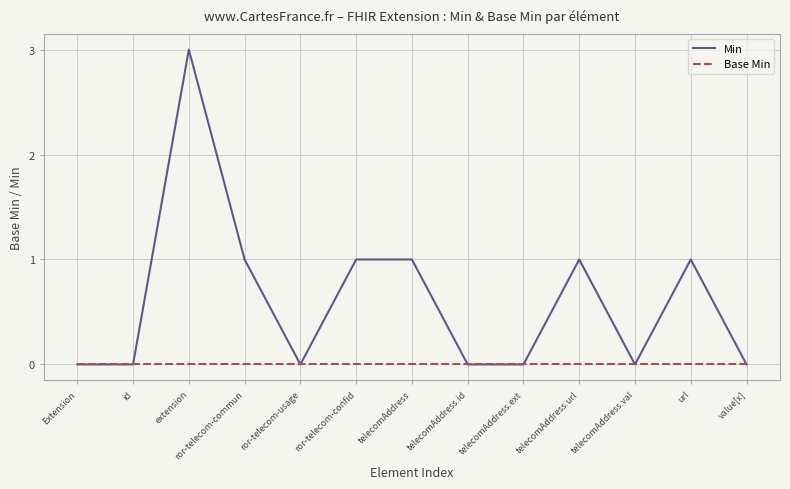

The Base Min series shows 0 at telecomAddress.val. True or false?

True